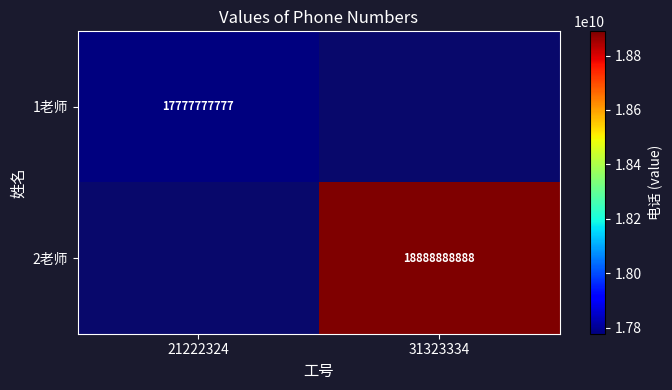

Is it true that 2老师 equals 9440686325 at 31323334?

False